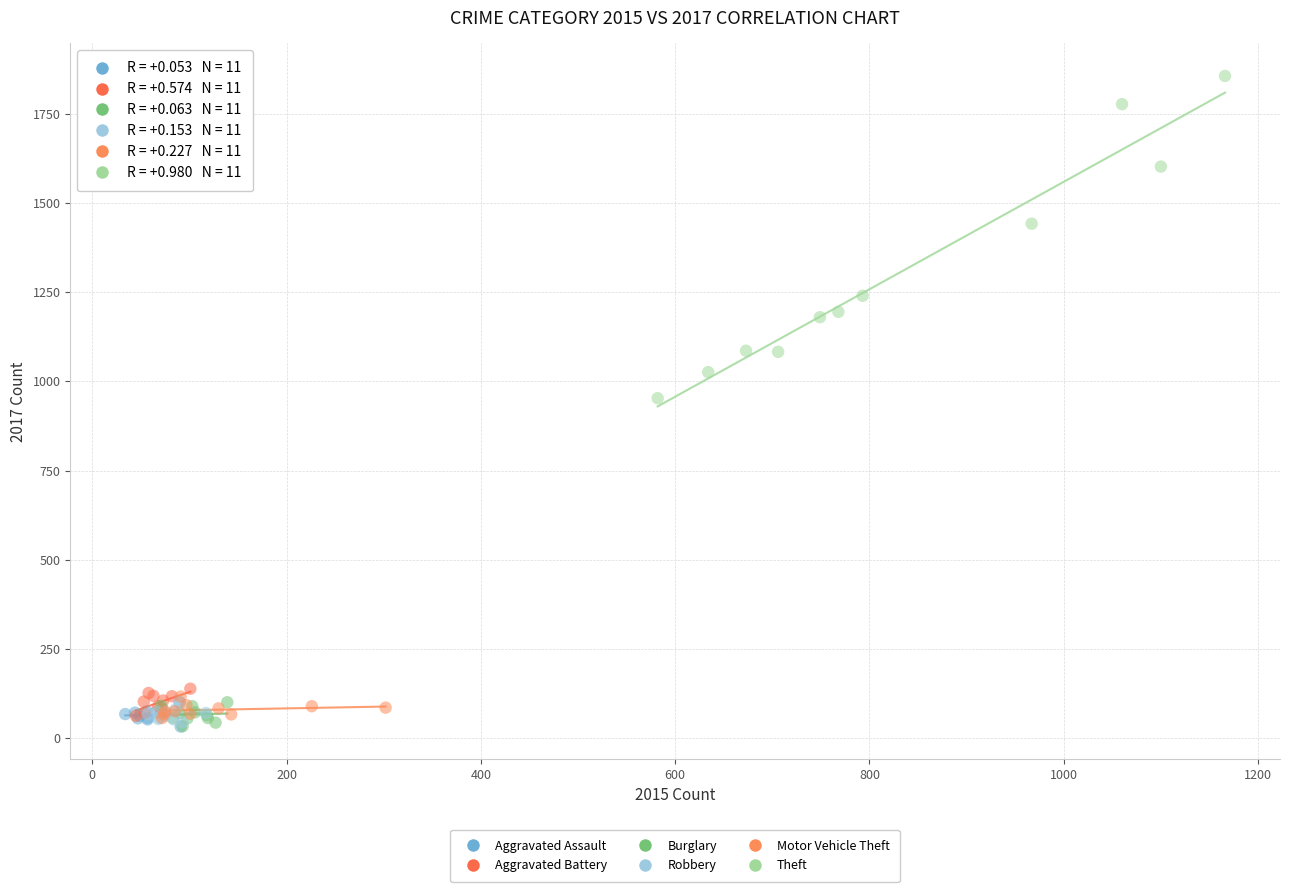

Which series has the widest spread of Y values?

Theft